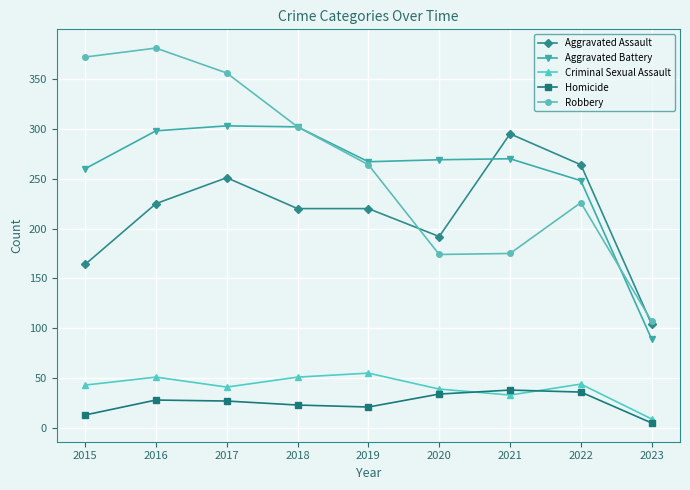

Which label corresponds to the smallest value in the chart?

2023